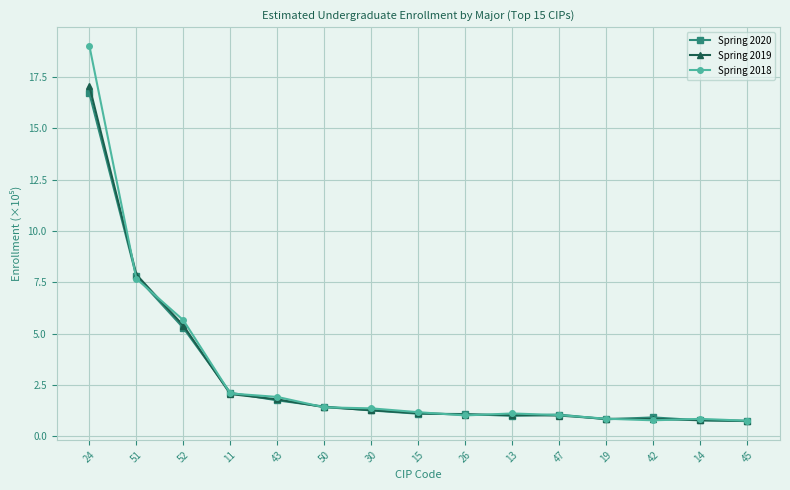

What position from the left is 43?

5